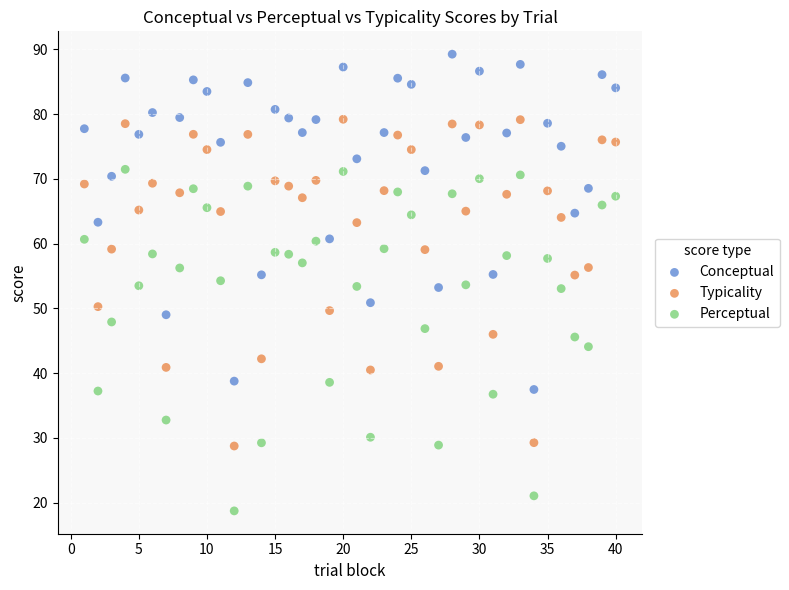

Which series contains the highest Y value?

Conceptual